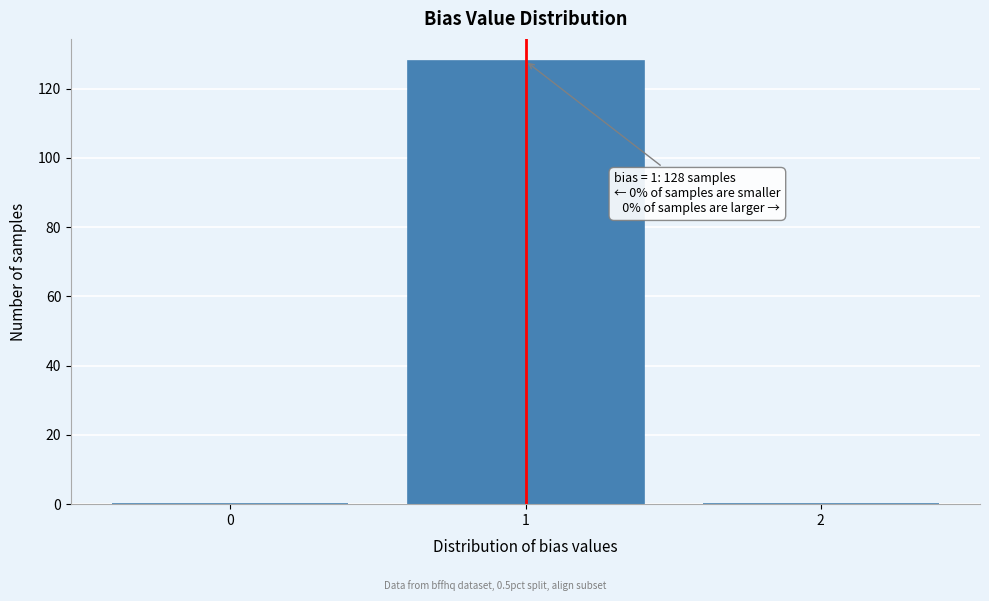

Over which range of the x-axis is the bar tallest?

0.5 to 1.5